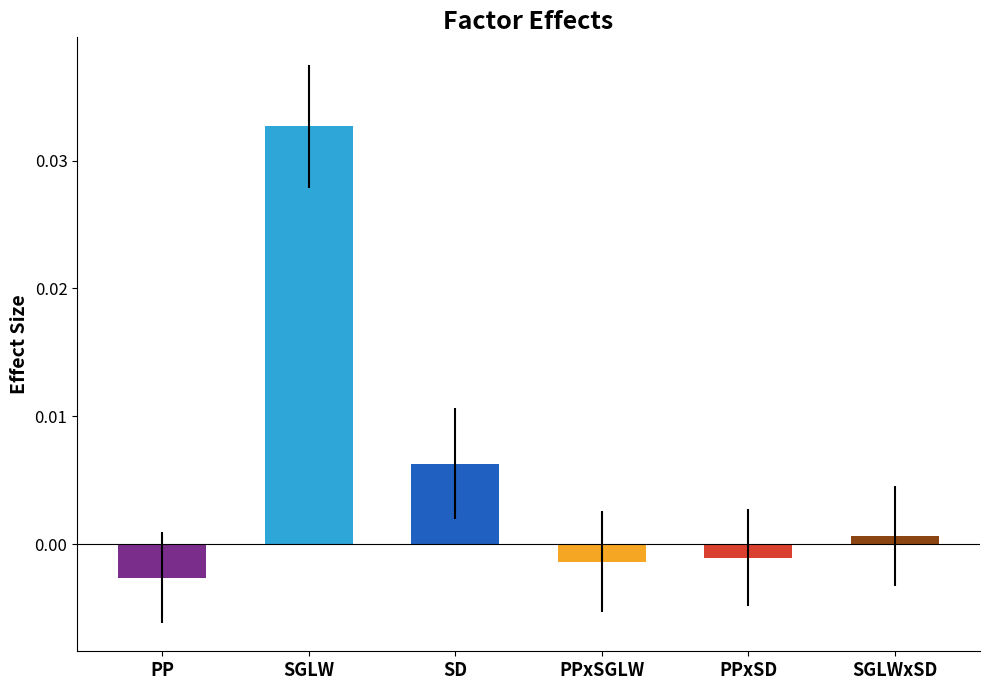

What position from the left is PPxSD?

5